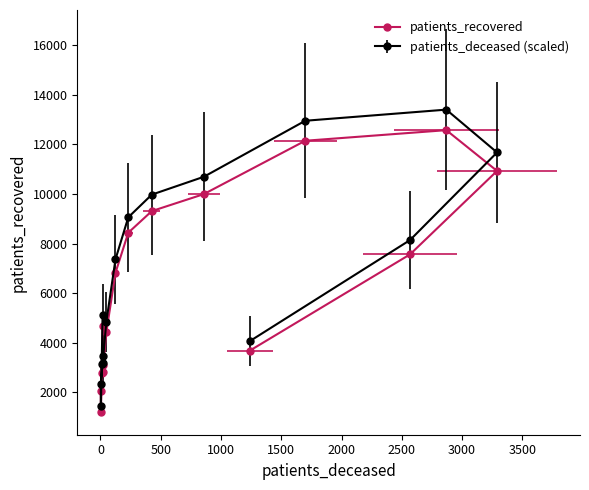

Does the chart display data point markers on the line(s)?

Yes